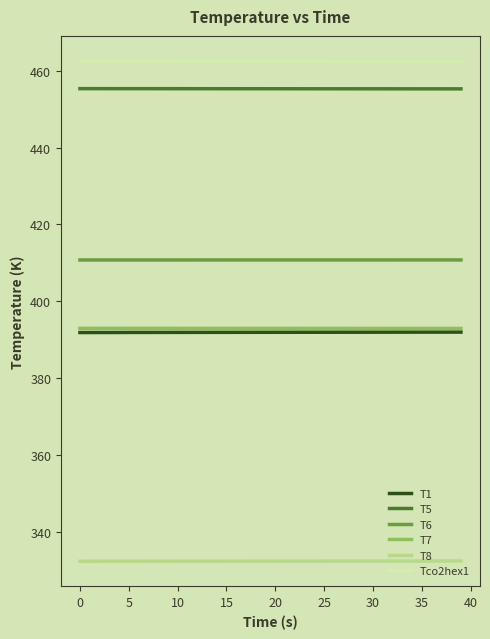

What are all the series names shown in the legend?

T1, T5, T6, T7, T8, Tco2hex1